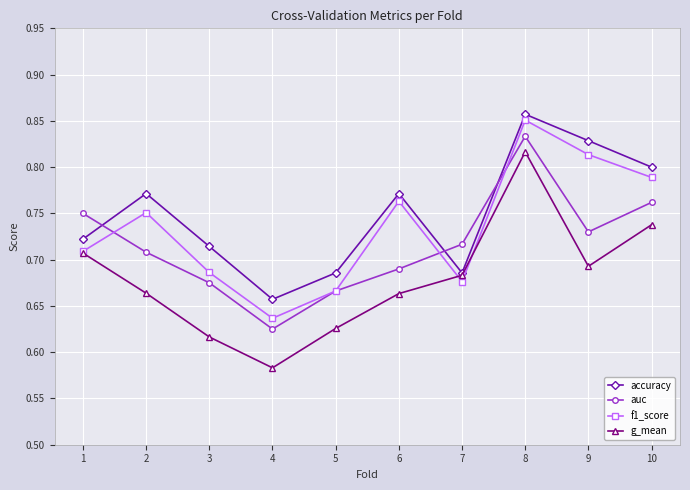

What is the sum of all f1_score values?

7.3